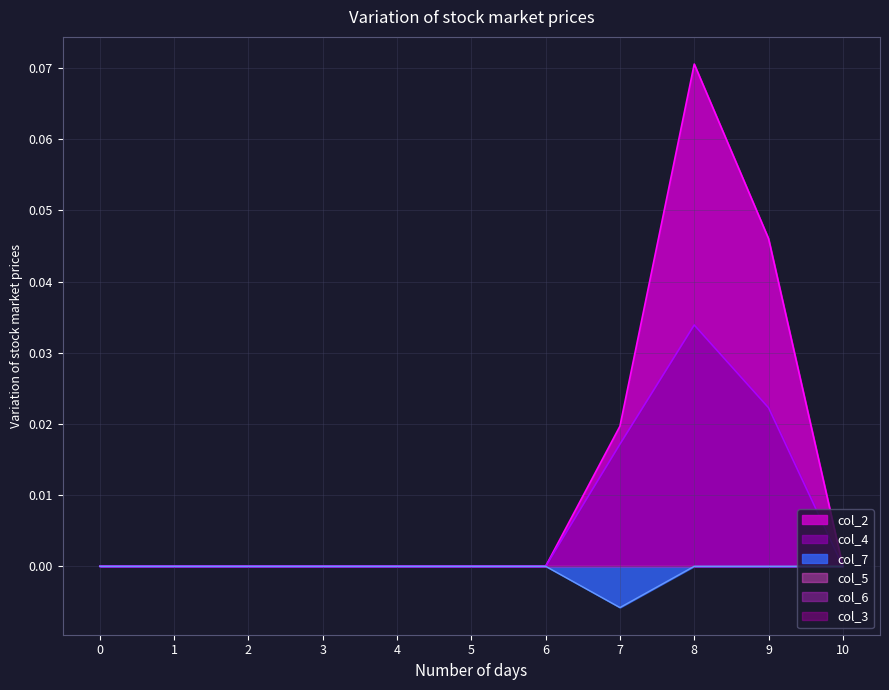

At which category does col_2 reach its first local peak?

8